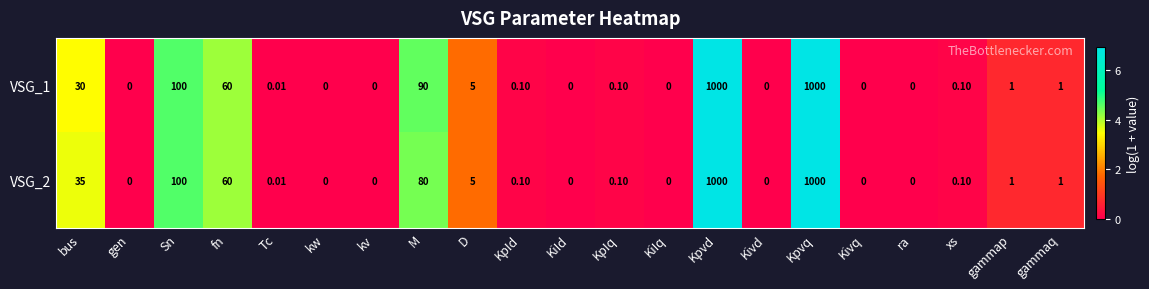

What is the total value across all series at gammaq?

2.0